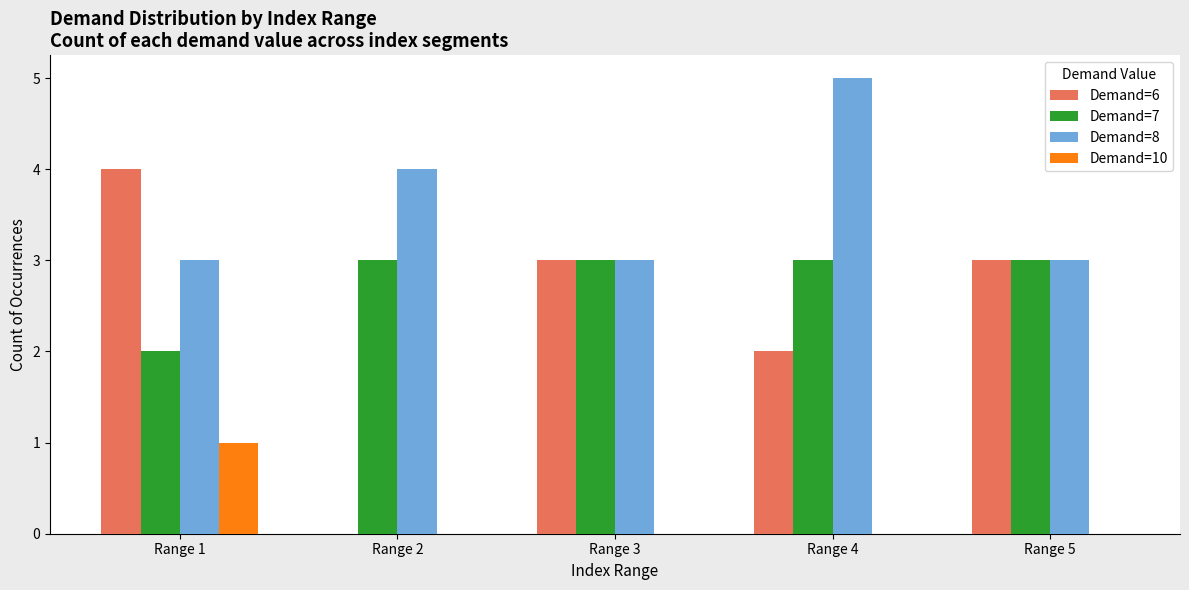

Reading right to left, list all the values displayed in this chart.

Demand=6: 3	2	3	0	4
Demand=7: 3	3	3	3	2
Demand=8: 3	5	3	4	3
Demand=10: 0	0	0	0	1